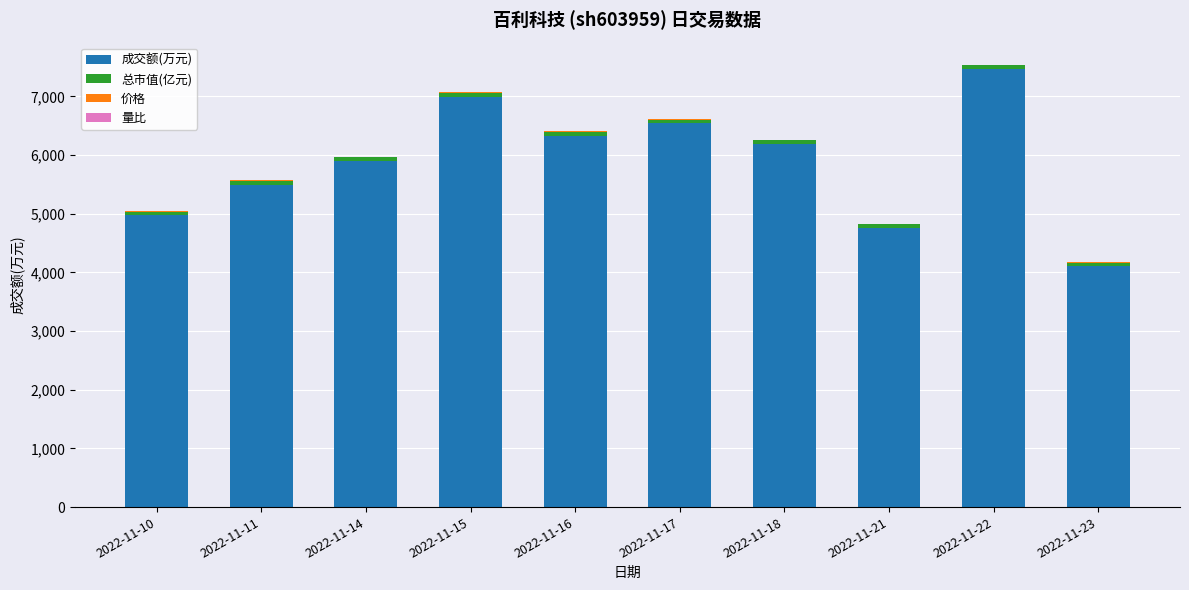

The value of 成交额(万元) at 2022-11-10 is 4975.0. True or false?

True